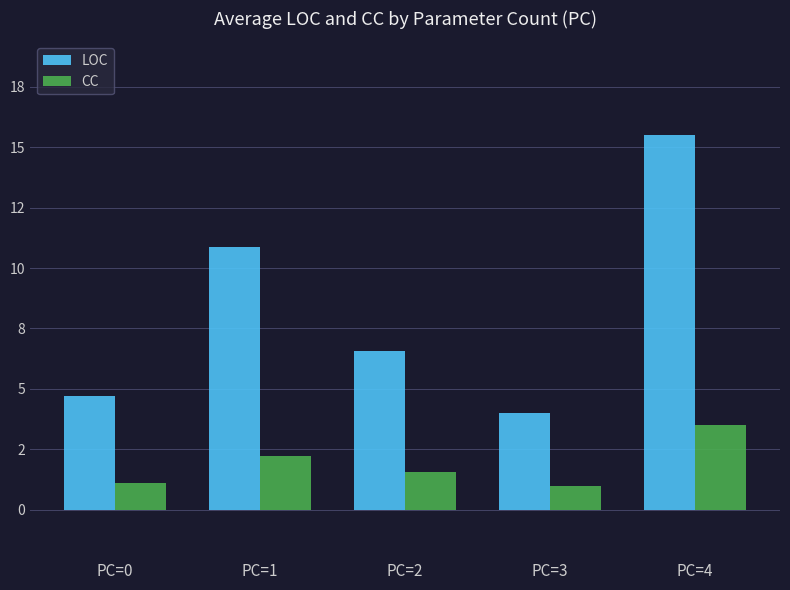

Reading left to right, list all the values displayed in this chart.

LOC: 4.7	10.9	6.6	4.0	15.5
CC: 1.1	2.2	1.6	1.0	3.5